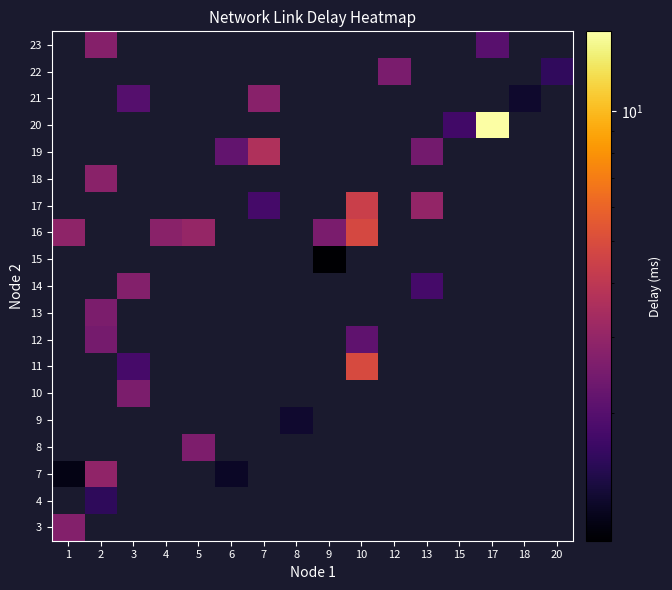

How many series are shown in this chart?

19